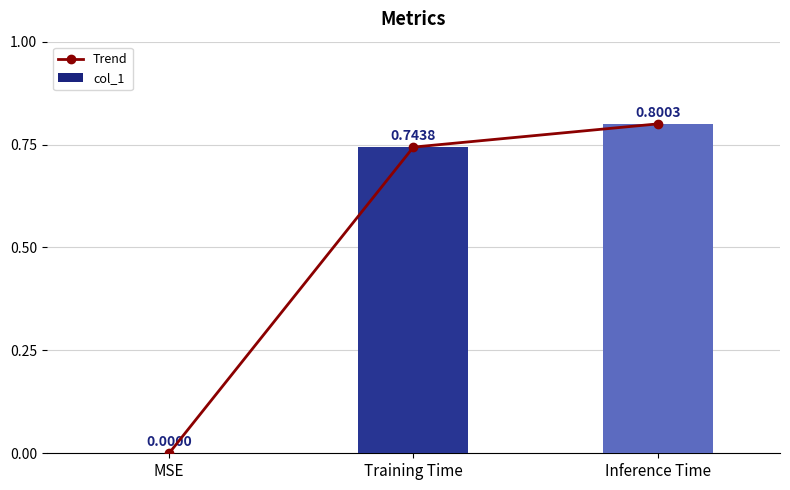

Between Inference Time and MSE, which is larger?

Inference Time